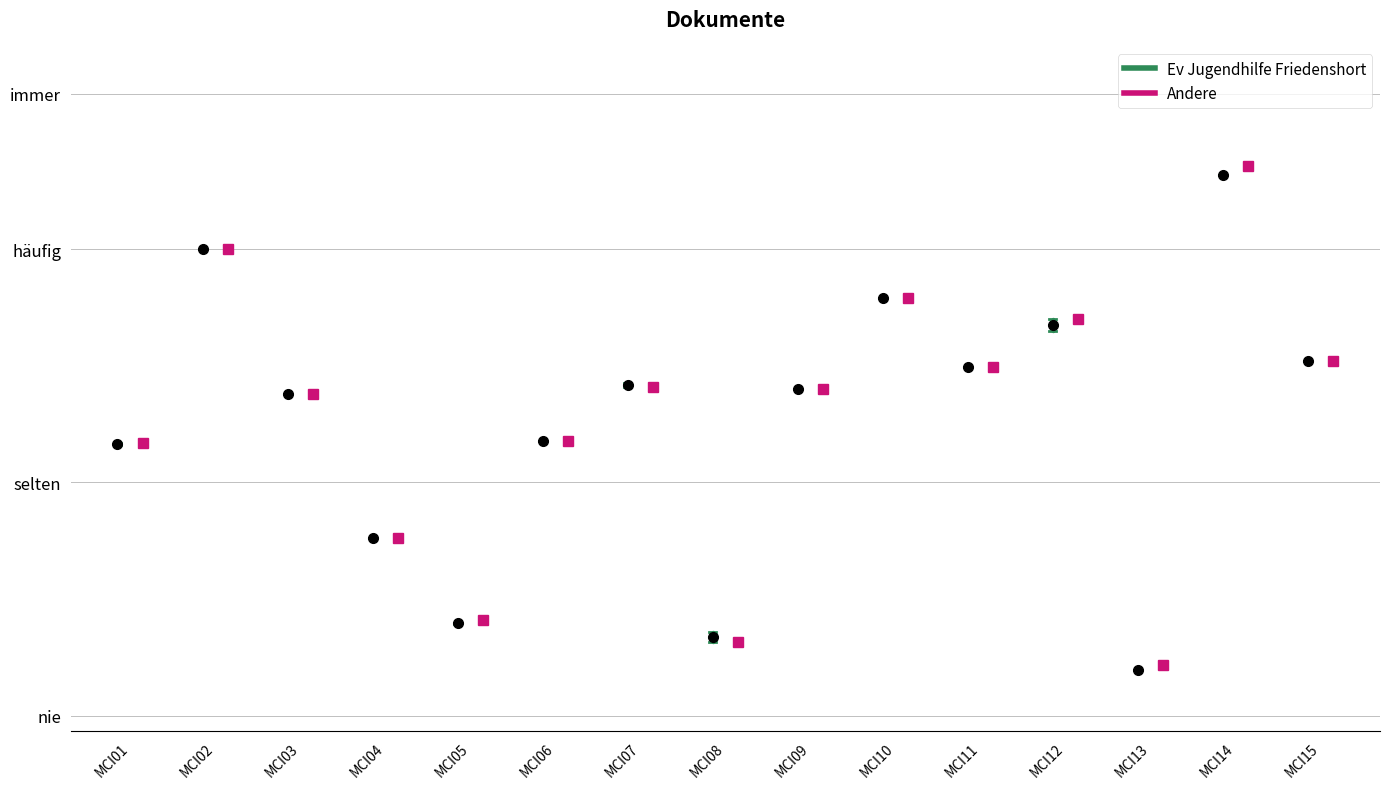

What is the average value of the Ev Jugendhilfe Friedenshort series?

1.9